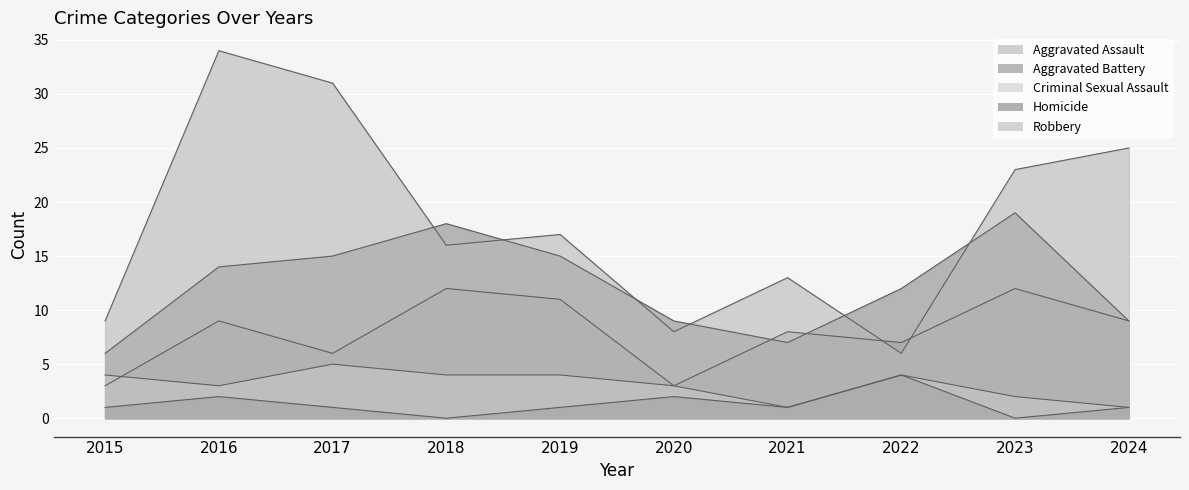

The value of Aggravated Assault at 2022 is 7. True or false?

True